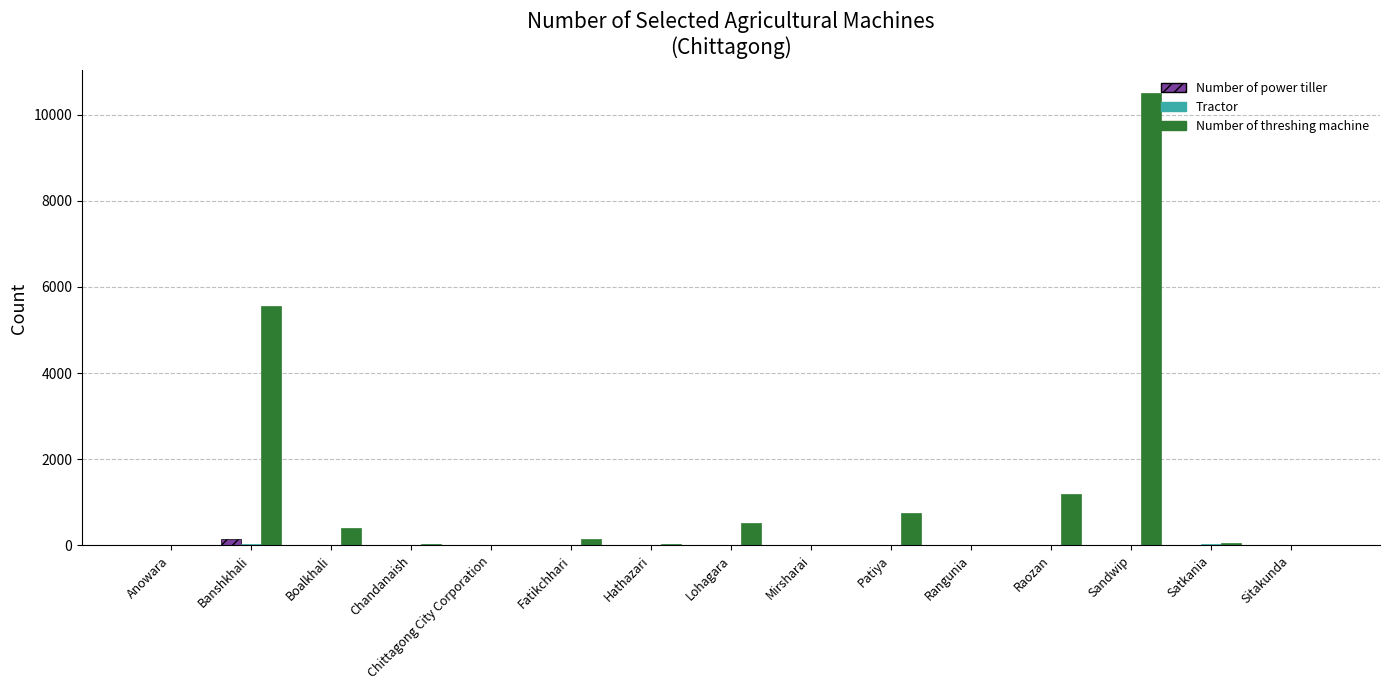

What is the maximum value shown in the chart?

10500